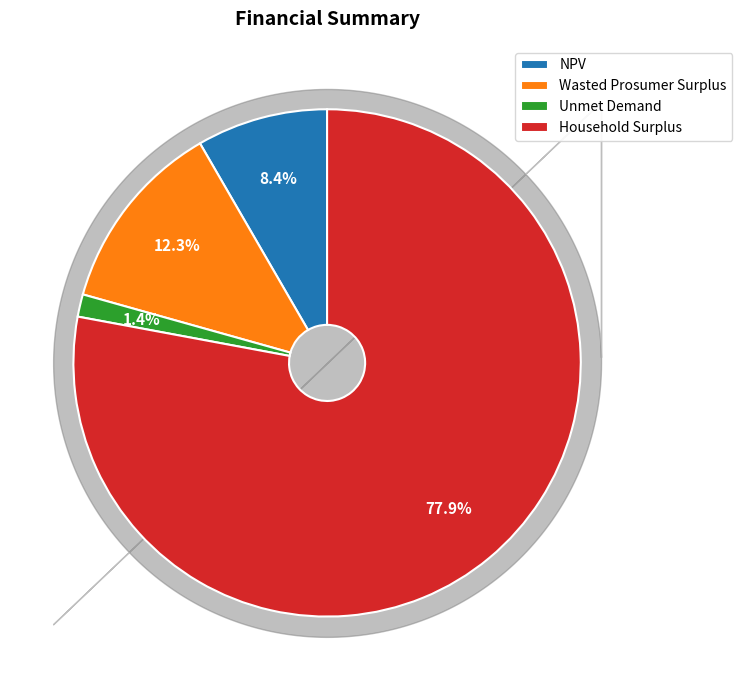

Which category has the smallest portion of the pie?

Unmet Demand